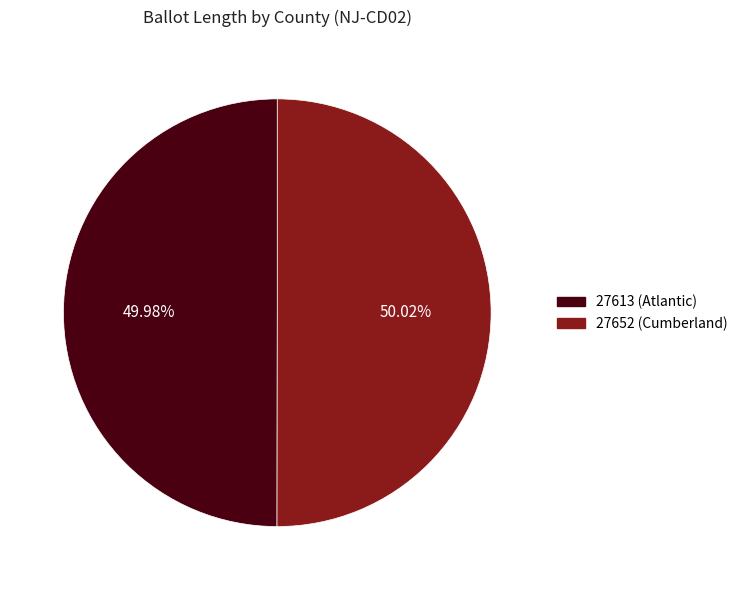

What is the ratio of the value at 27652 (Cumberland) to the value at 27613 (Atlantic)?

1.0